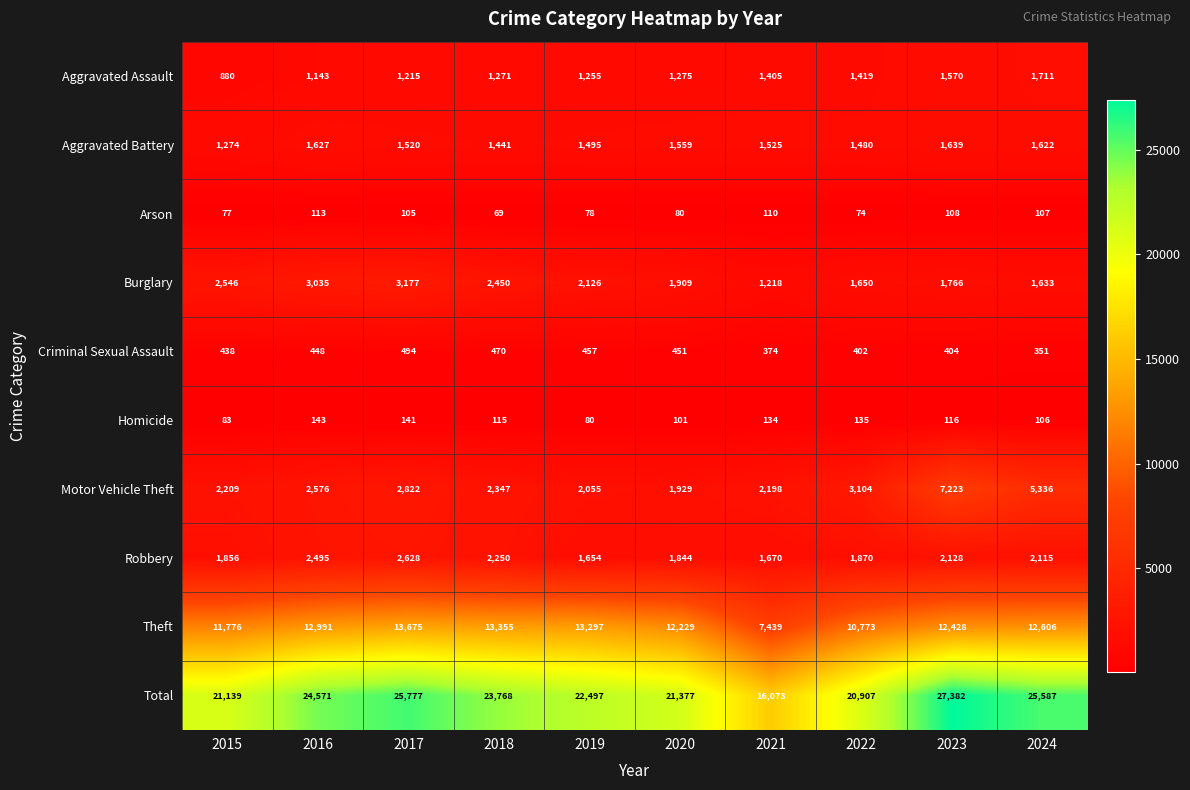

Is it true that Aggravated Battery equals 2195 at 2019?

False